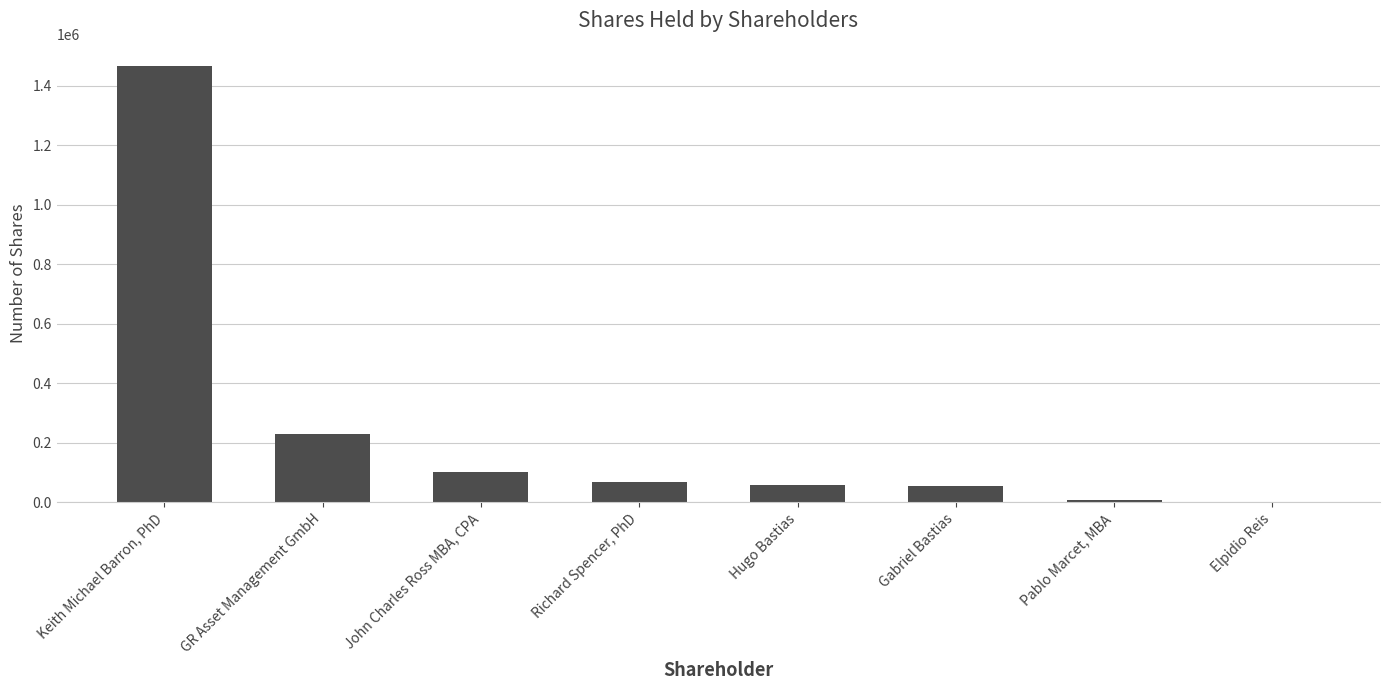

Which label corresponds to the largest value in the chart?

Keith Michael Barron, PhD